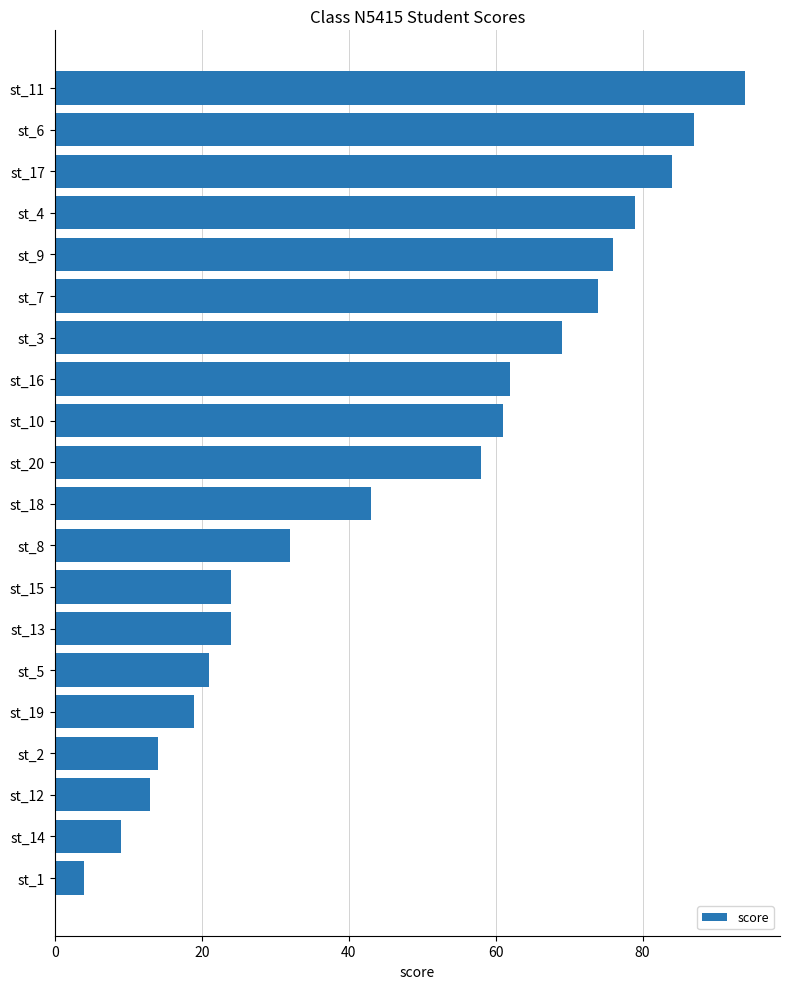

The value at st_3 is 113. True or false?

False